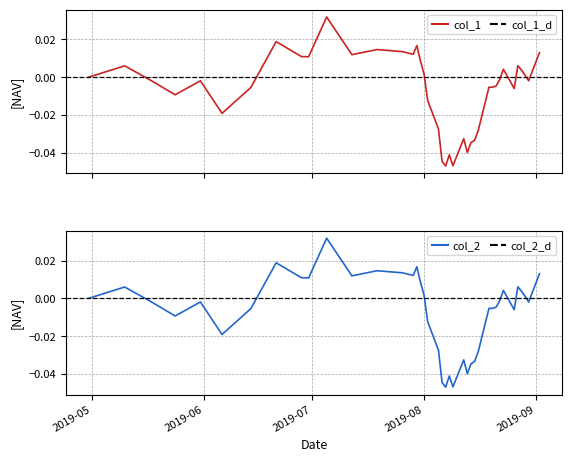

How many data points in col_1 are less than 0?

22